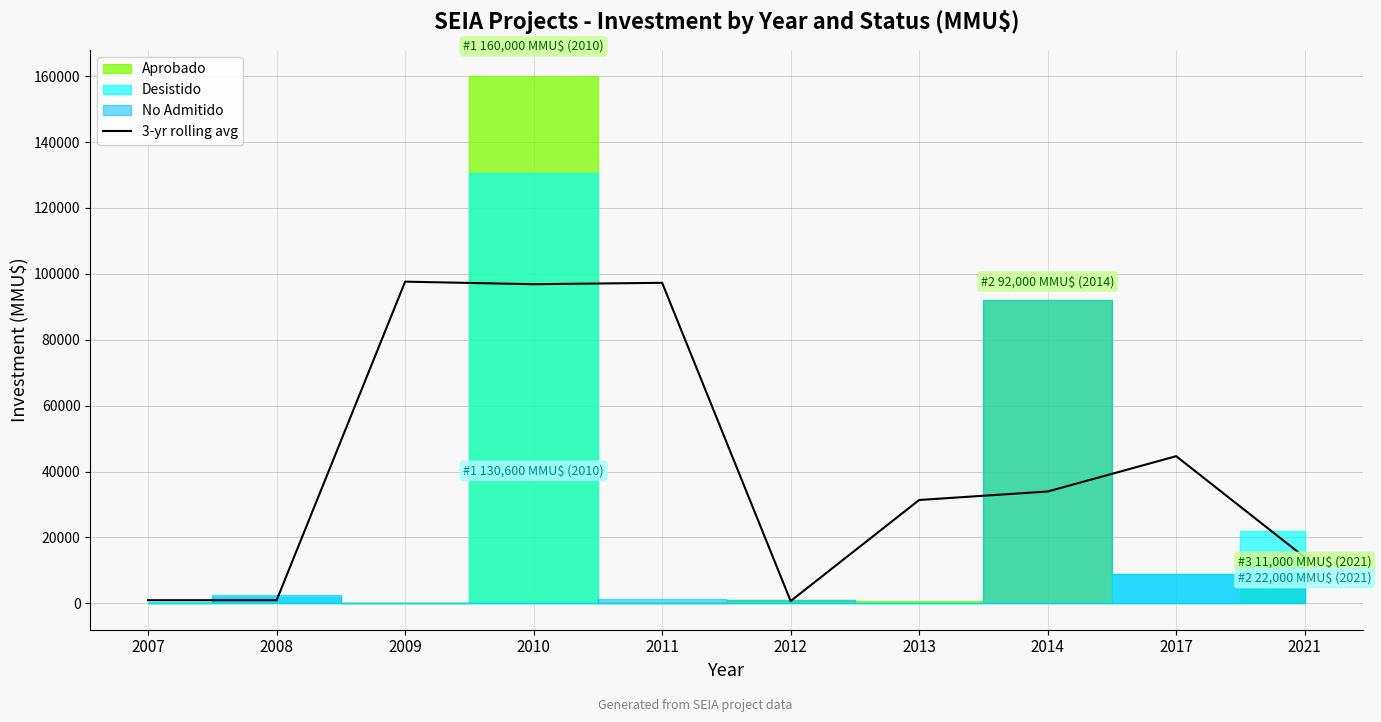

True or false: the data shows 31373.3 at 2013.

True